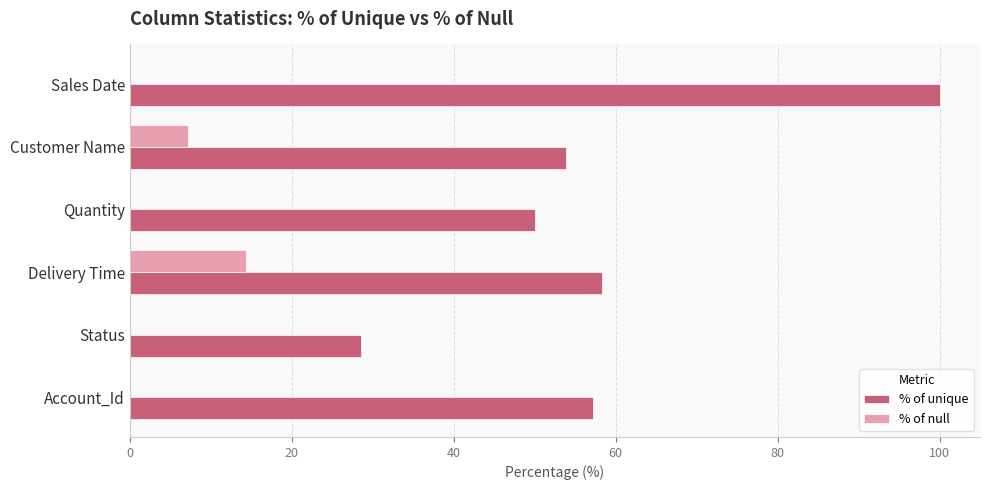

What value does the % of null series have at Delivery Time?

14.3